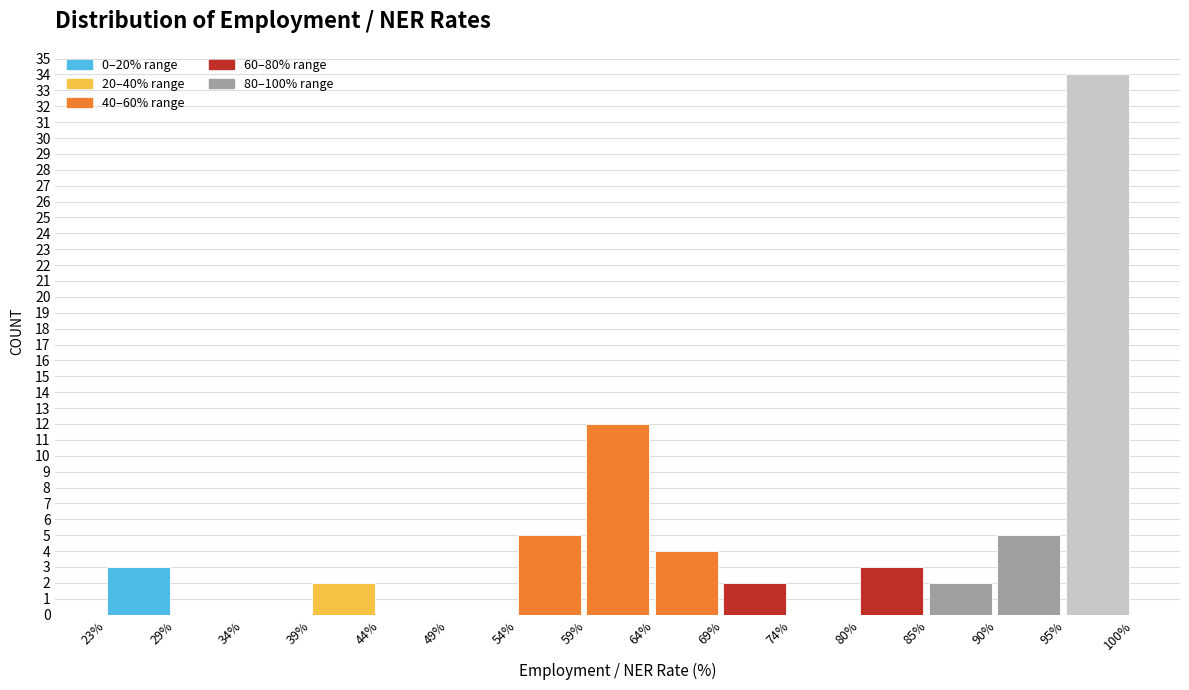

Reading left to right, list every bar in this chart as the range it spans on the x-axis followed by its height. The values are not printed on the chart, so give them approximately, as read against the axis.

23% to 29%: 3
29% to 34%: 0
34% to 39%: 0
39% to 44%: 2
44% to 49%: 0
49% to 54%: 0
54% to 59%: 5
59% to 64%: 12
64% to 69%: 4
69% to 74%: 2
74% to 80%: 0
80% to 85%: 3
85% to 90%: 2
90% to 95%: 5
95% to 100%: 34